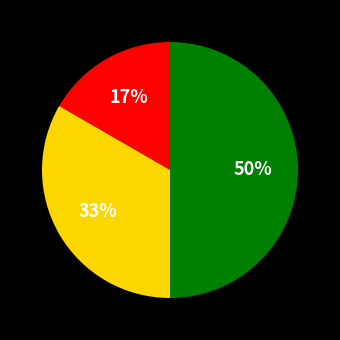

To the nearest percent, what is the average slice percentage?

33%